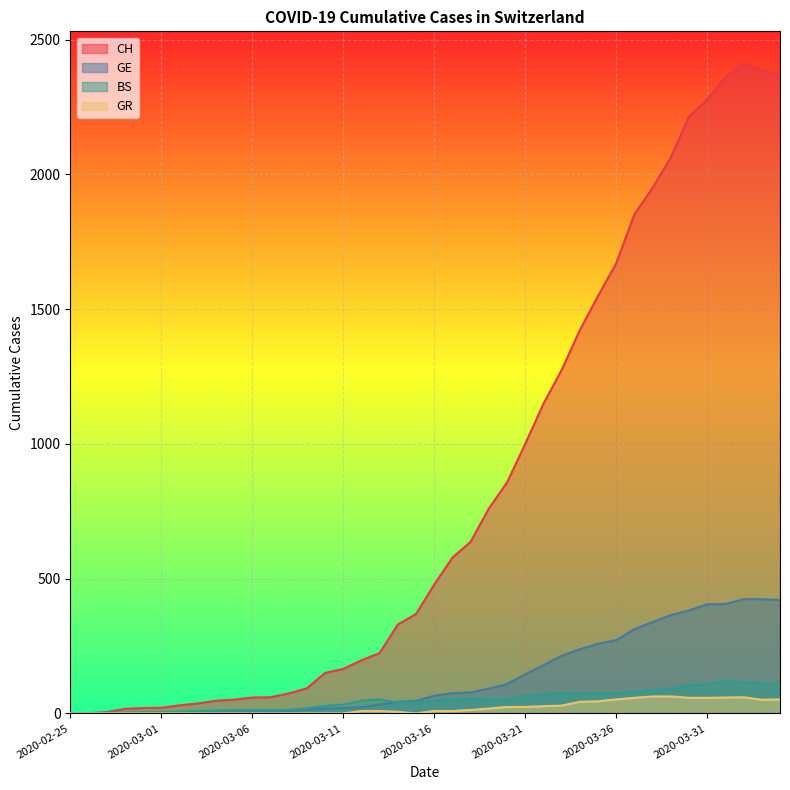

How many lines are shown in the chart?

4